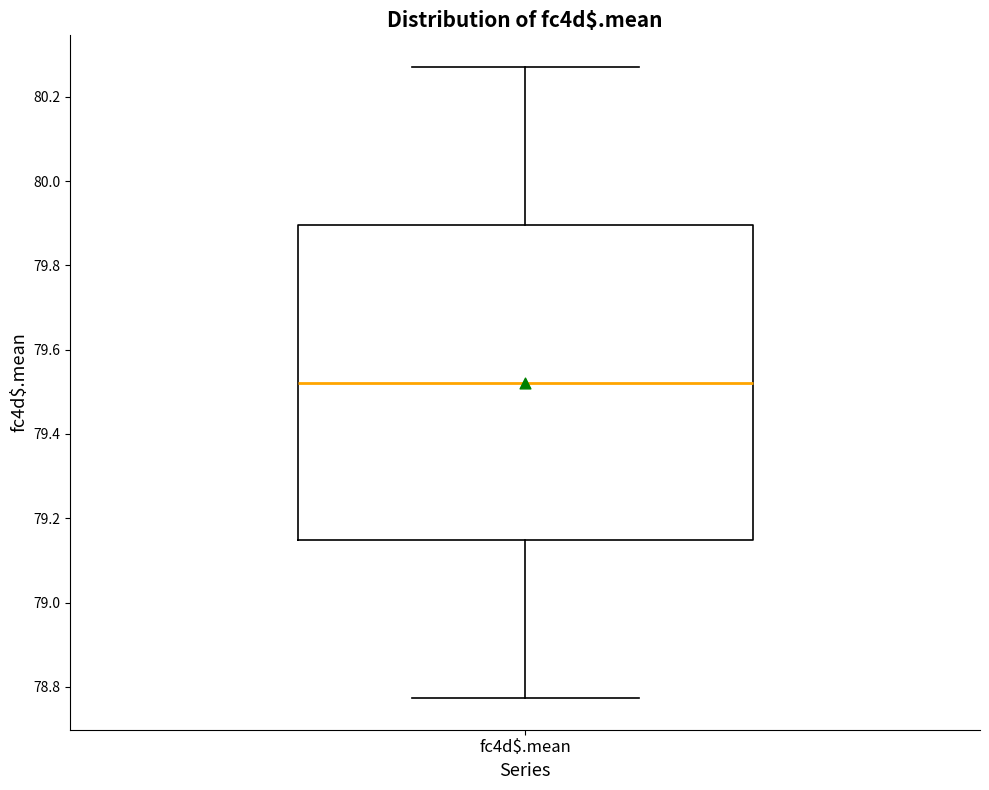

Transcribe this box plot: give where the median line is, the range the box spans, and where the two whiskers end, as read against the y-axis. The values are not printed on the chart, so give them approximately, as read against the axis.

median 79.52, box 79.14 to 79.90, whiskers 78.78 to 80.28